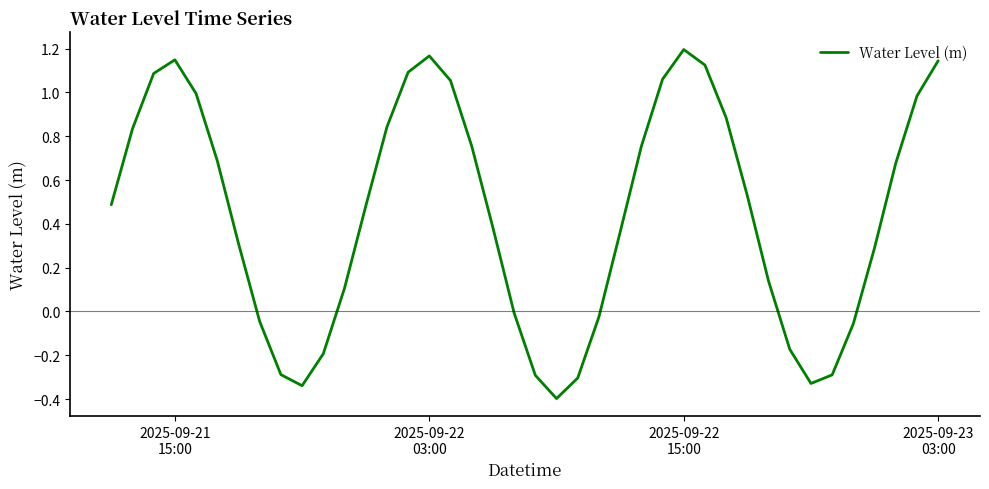

What is the minimum value shown in the chart?

-0.4